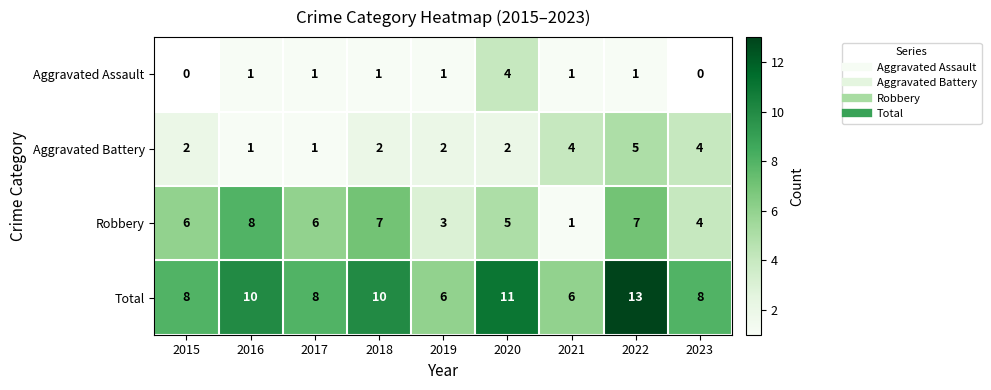

How many data points in Robbery are above 6?

3